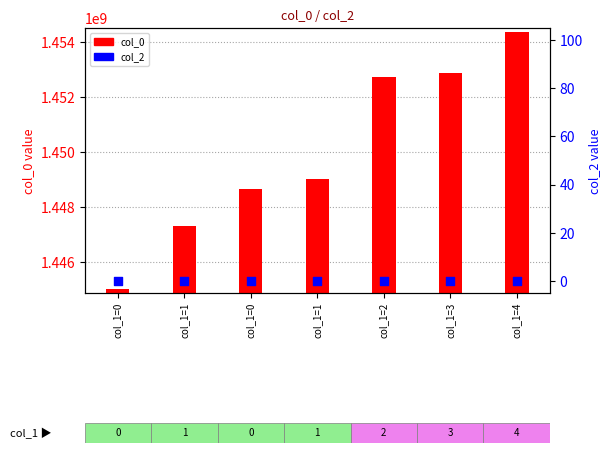

At which category is the sum across all series the highest?

col_1=4